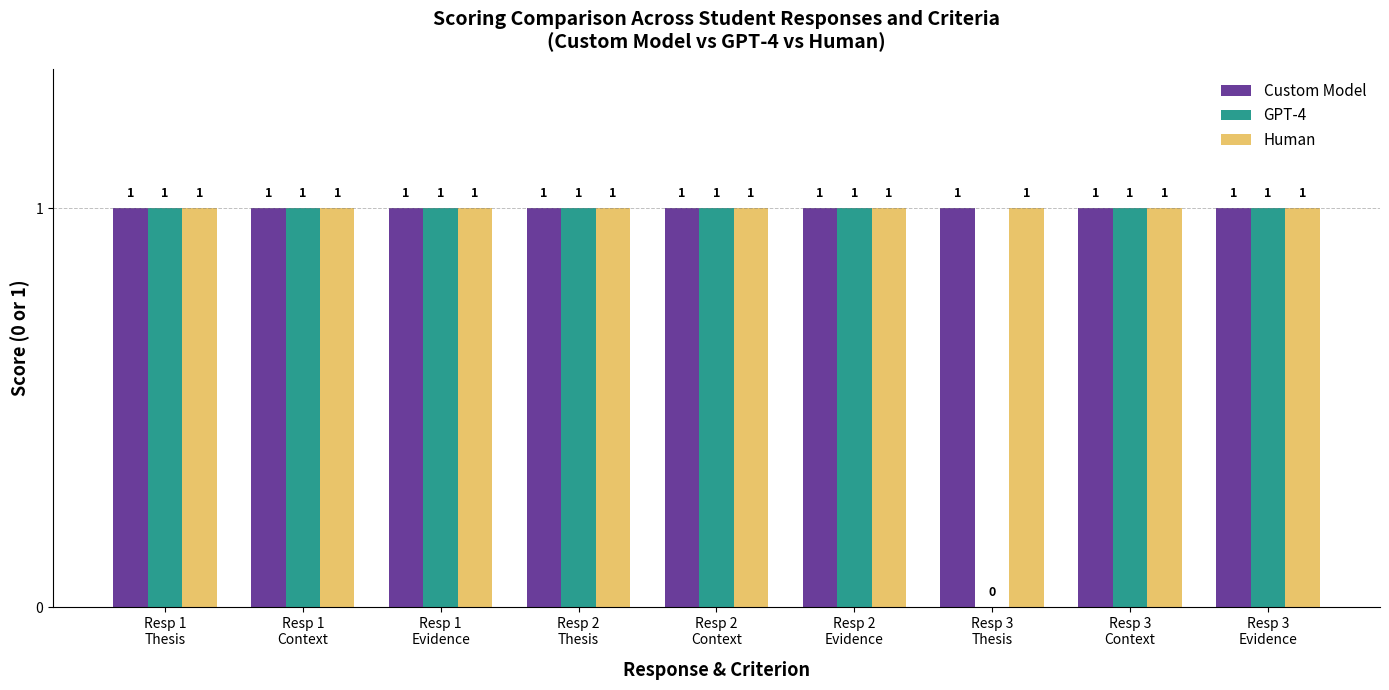

True or false: Custom Model has a value of 1 at Resp 2
Evidence.

True